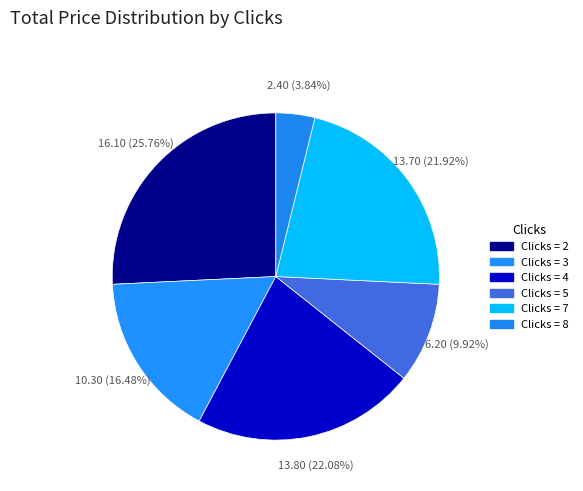

How many slices are in this pie chart?

6